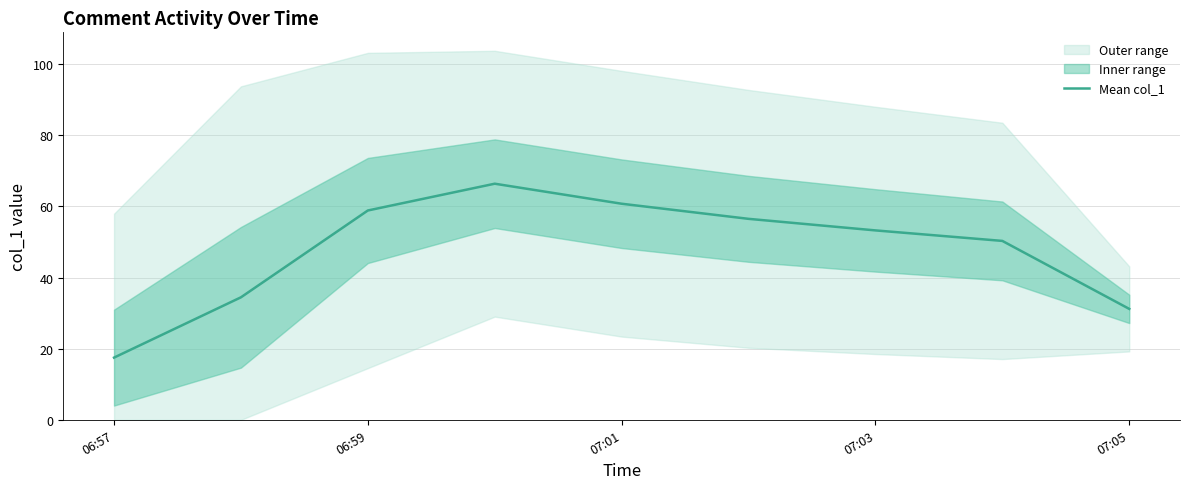

At which label does Mean col_1 reach its minimum?

06:57